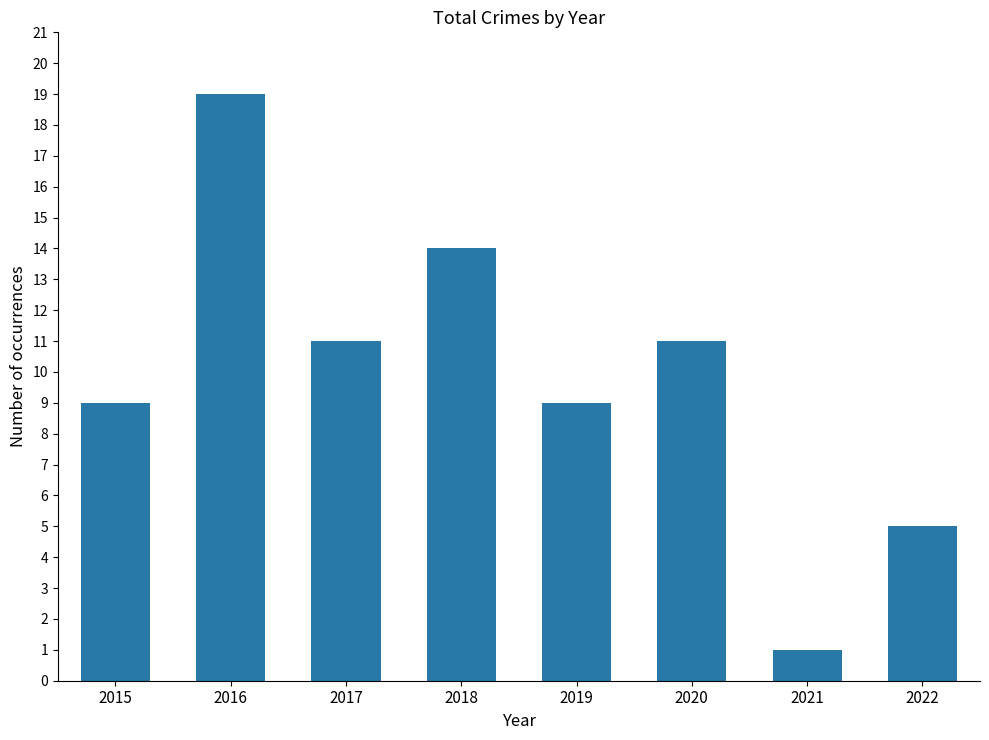

Reading left to right, extract all data points from this chart.

9	19	11	14	9	11	1	5